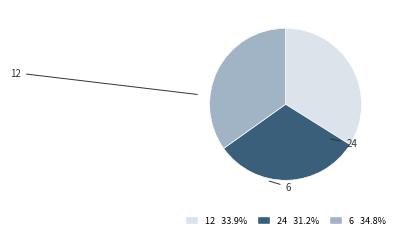

How many slices are in this pie chart?

3